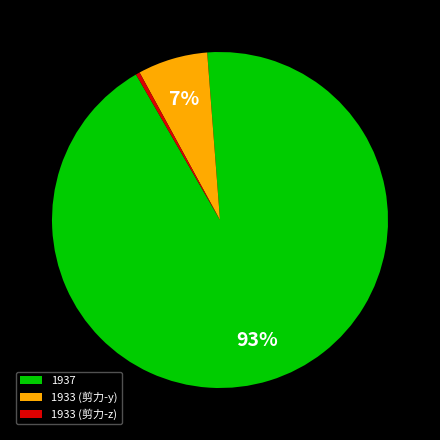

Combined, do 1933 (剪力-y) and 1937 account for over 50%?

Yes